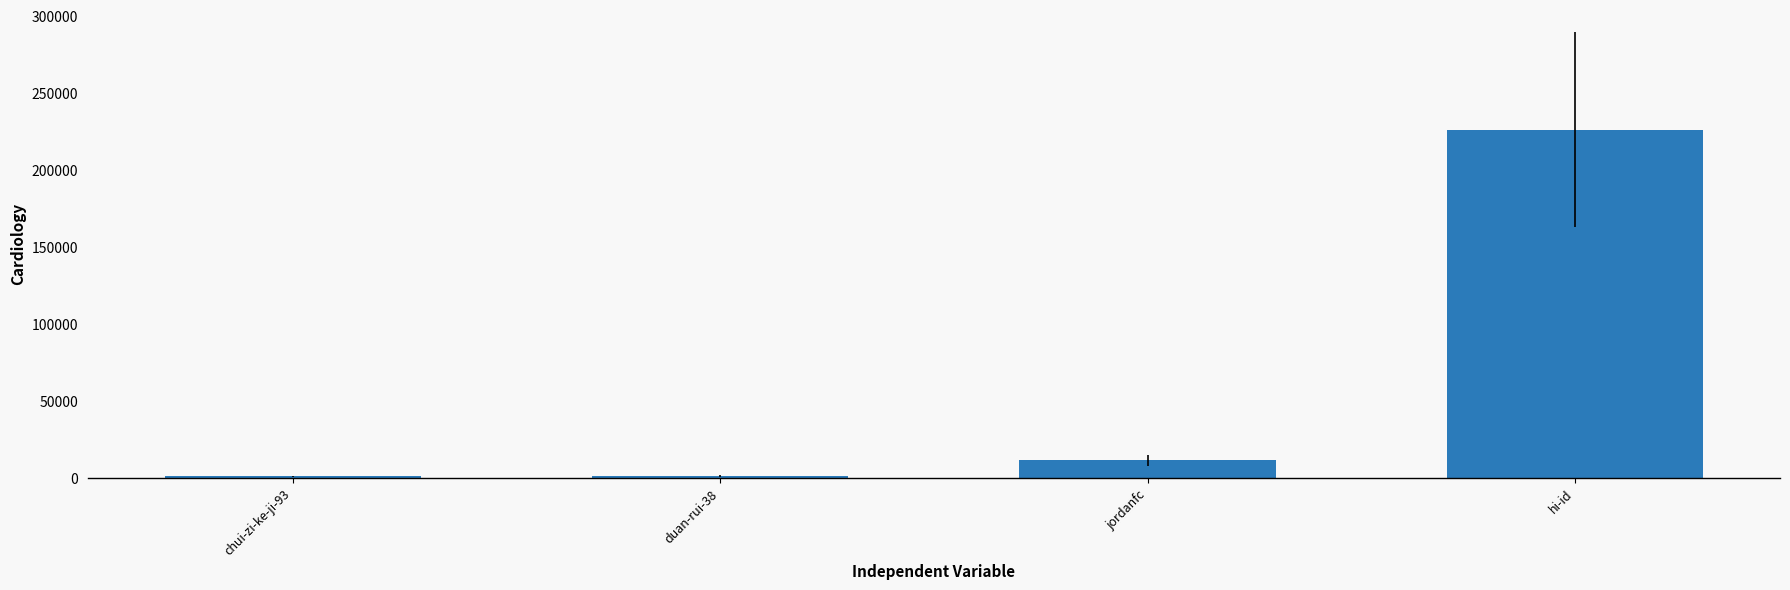

What is the sum of the values at duan-rui-38 and chui-zi-ke-ji-93?

3017